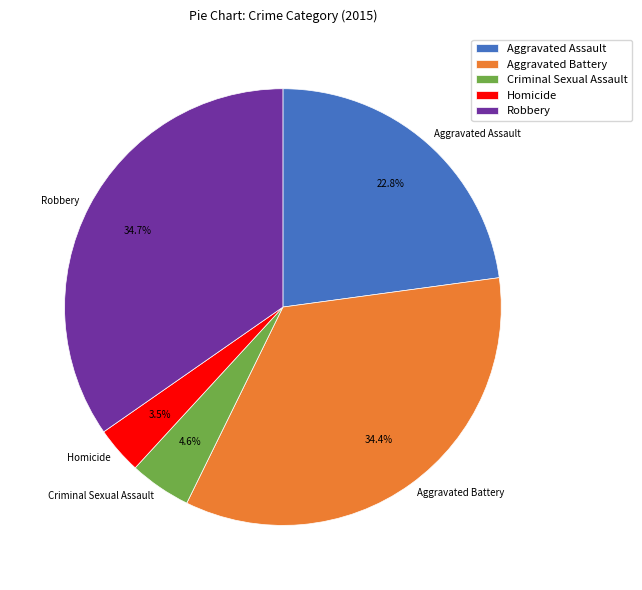

Which category has the smallest portion of the pie?

Homicide